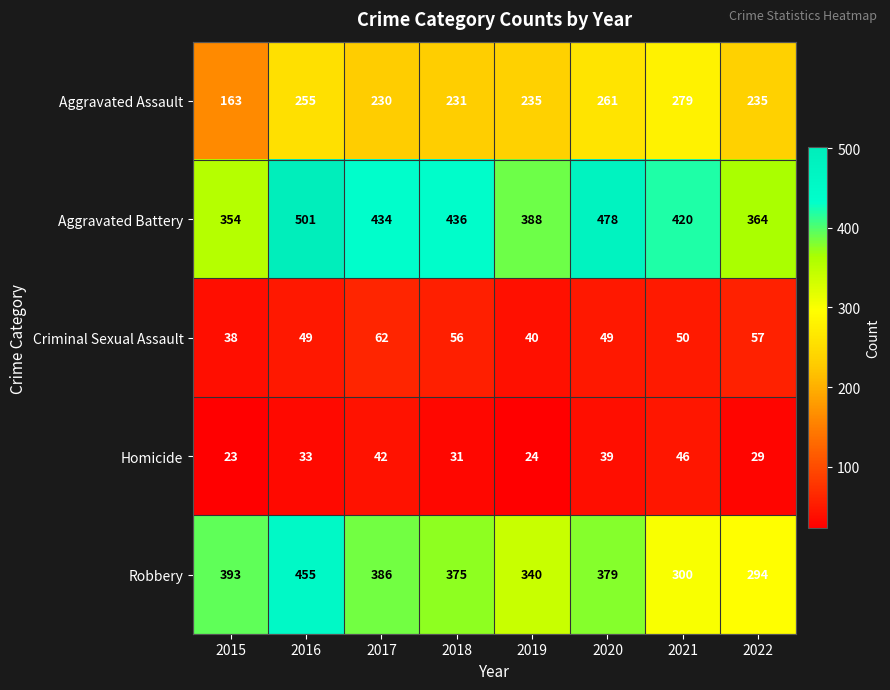

What is the average value of the Aggravated Assault series?

236